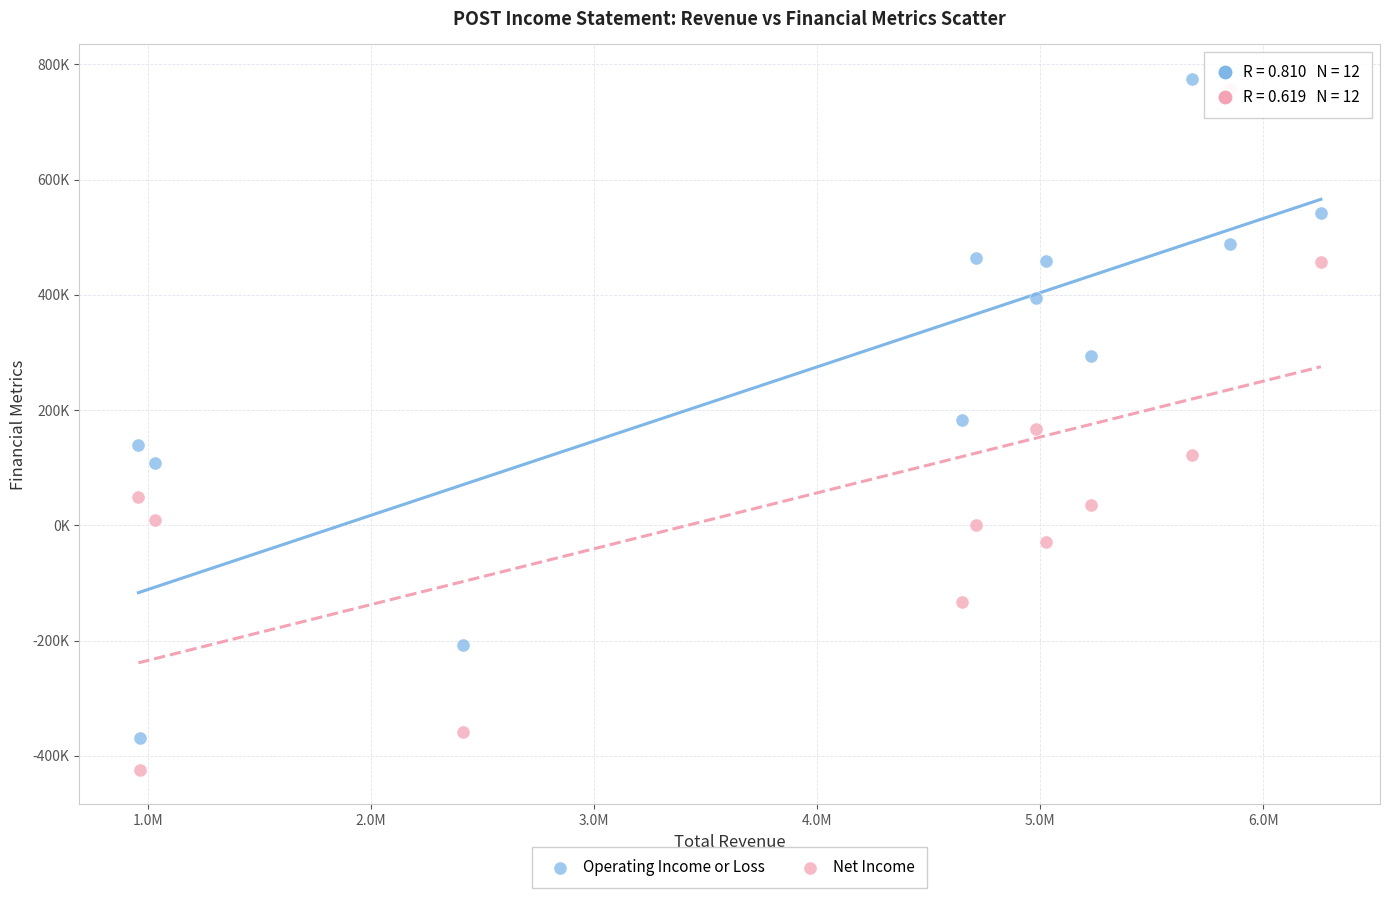

What are all the series names shown in the legend?

Operating Income or Loss, Net Income